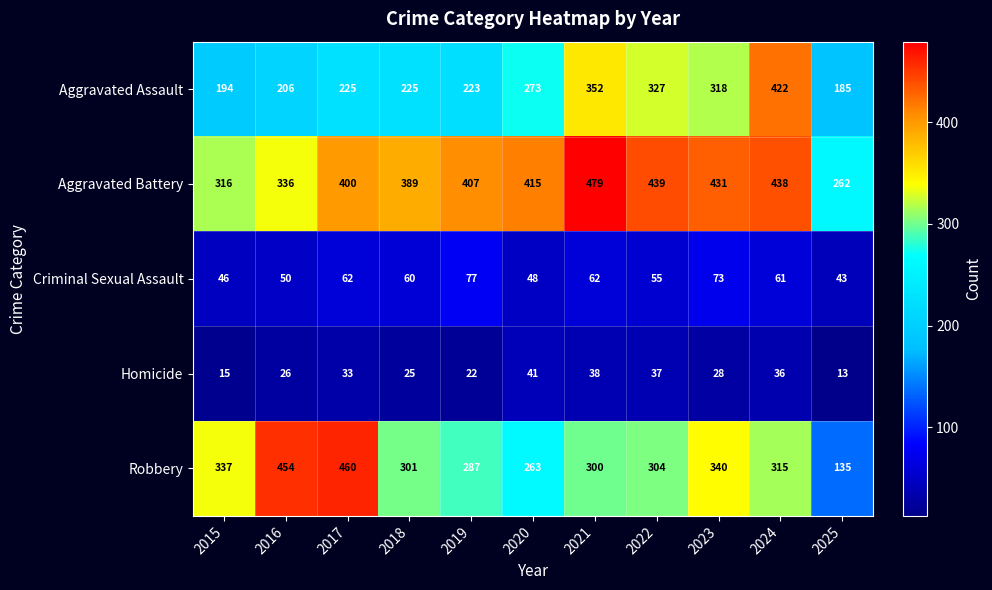

At which label does Homicide reach its peak?

2020